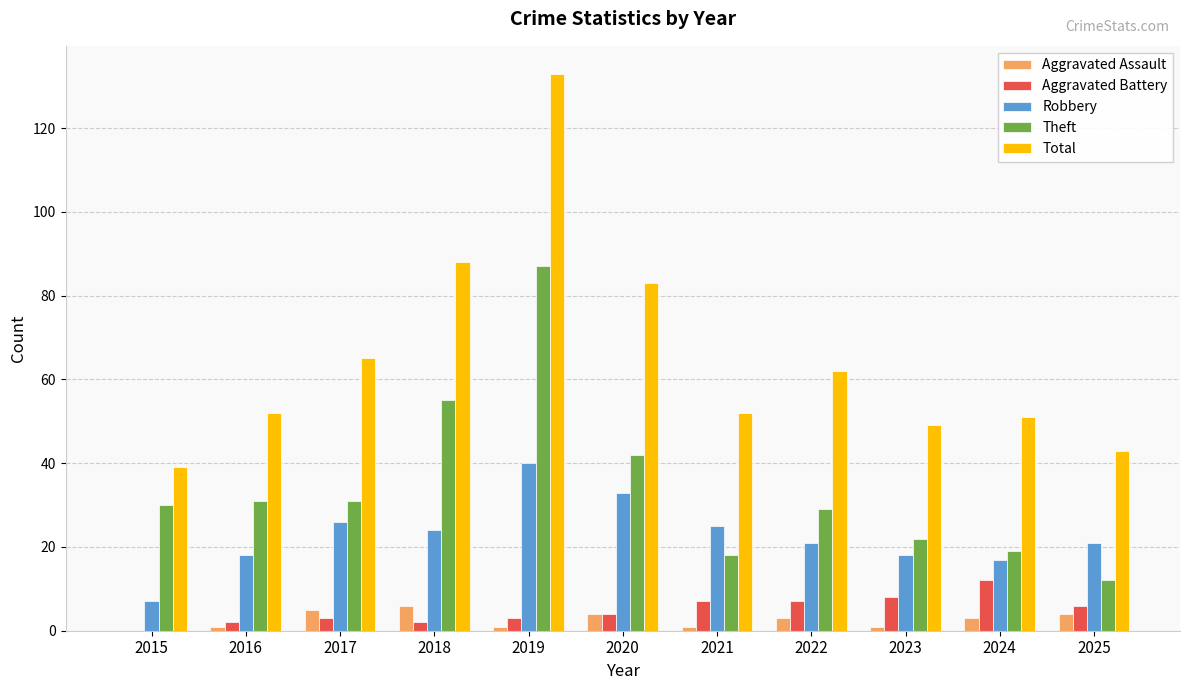

How many categories are shown in the chart?

11